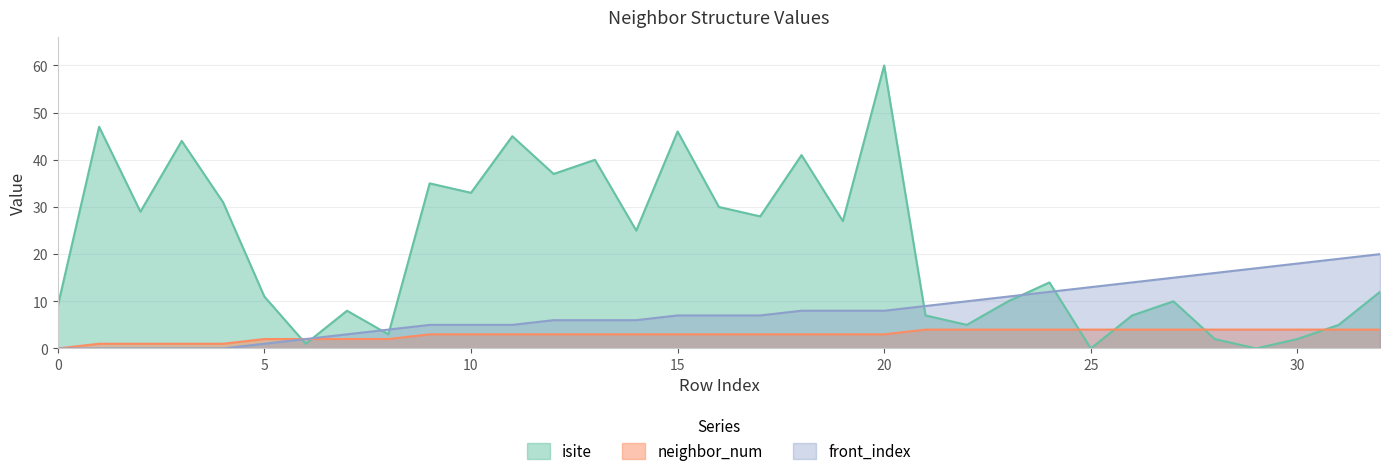

At which category is the sum across all series the highest?

20